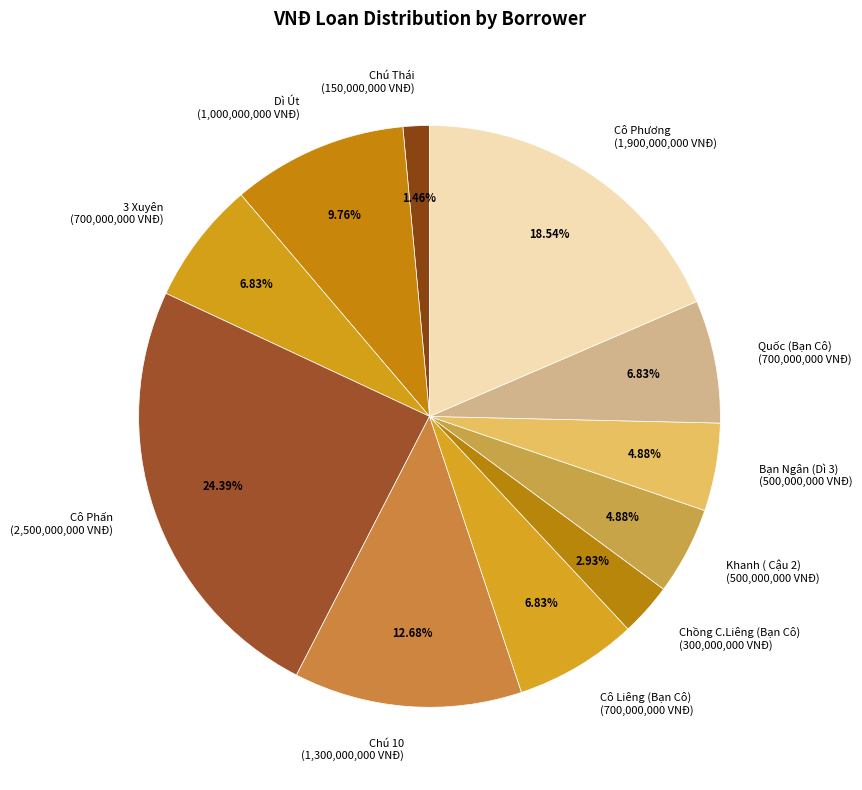

To the nearest percent, what percentage of the pie is Chú Thái?

1%